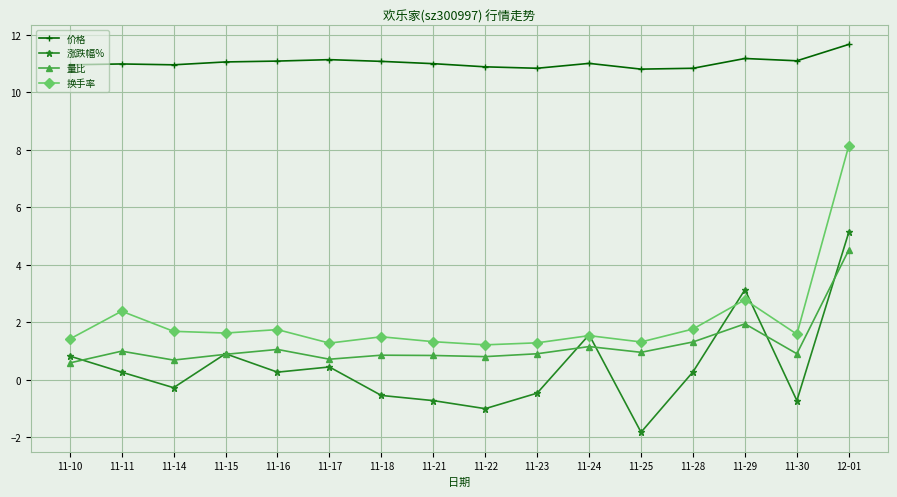

What is the difference between the second highest and second lowest values in the 换手率 series?

1.5